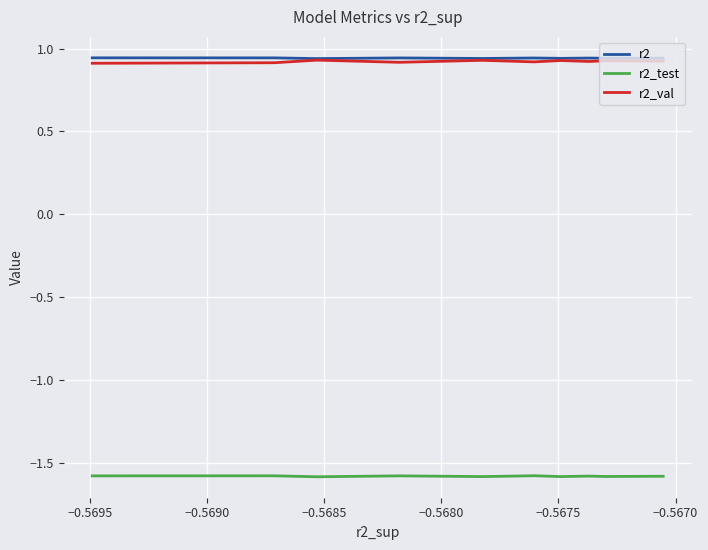

What position from the right is −0.5695?

9